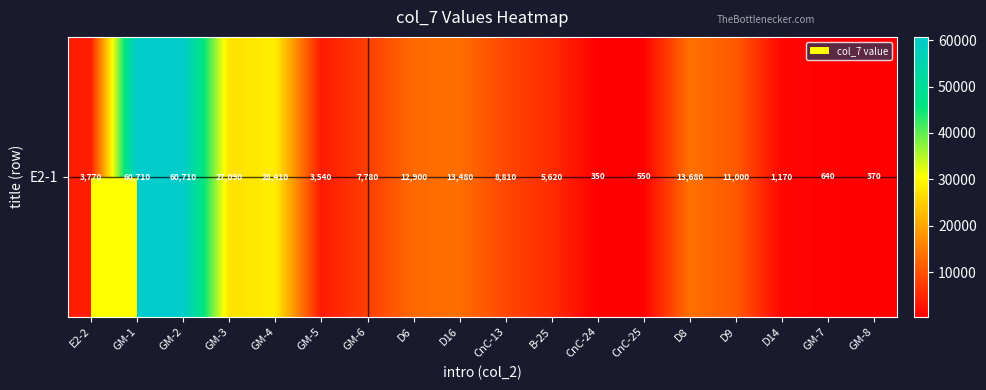

Rank the categories by value from highest to lowest.

GM-1, GM-2, GM-4, GM-3, D8, D16, D6, D9, CnC-13, GM-6, B-25, E2-2, GM-5, D14, GM-7, CnC-25, GM-8, CnC-24